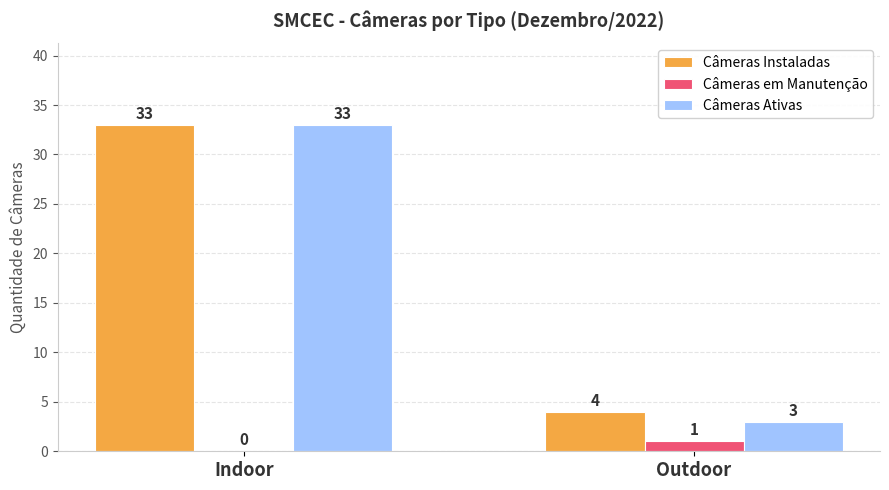

At which category is the sum across all series the highest?

Indoor